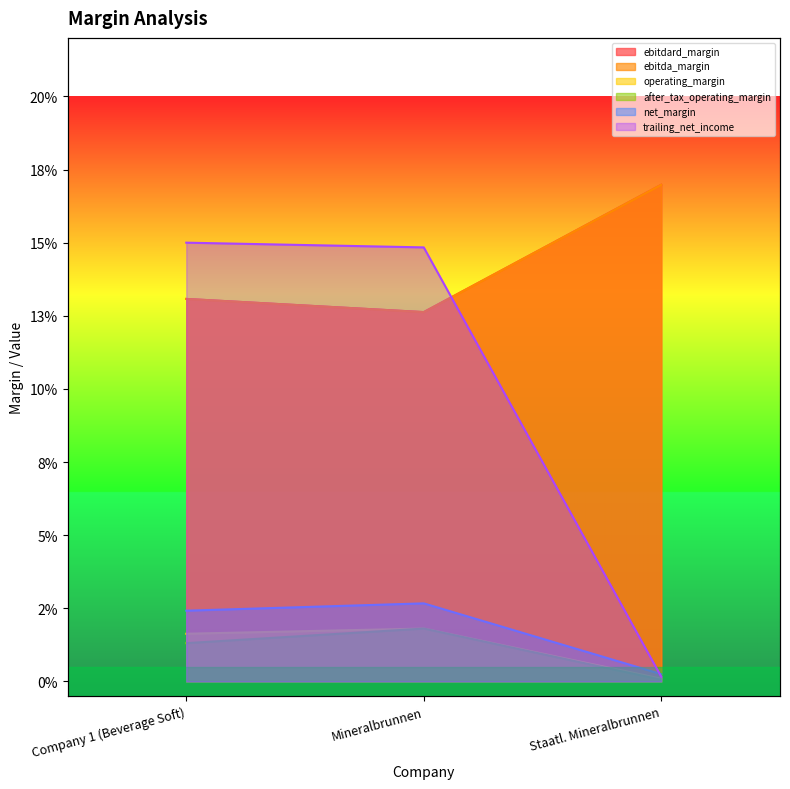

What is the value of the ebitda_margin point at the 2nd from the left?

0.1